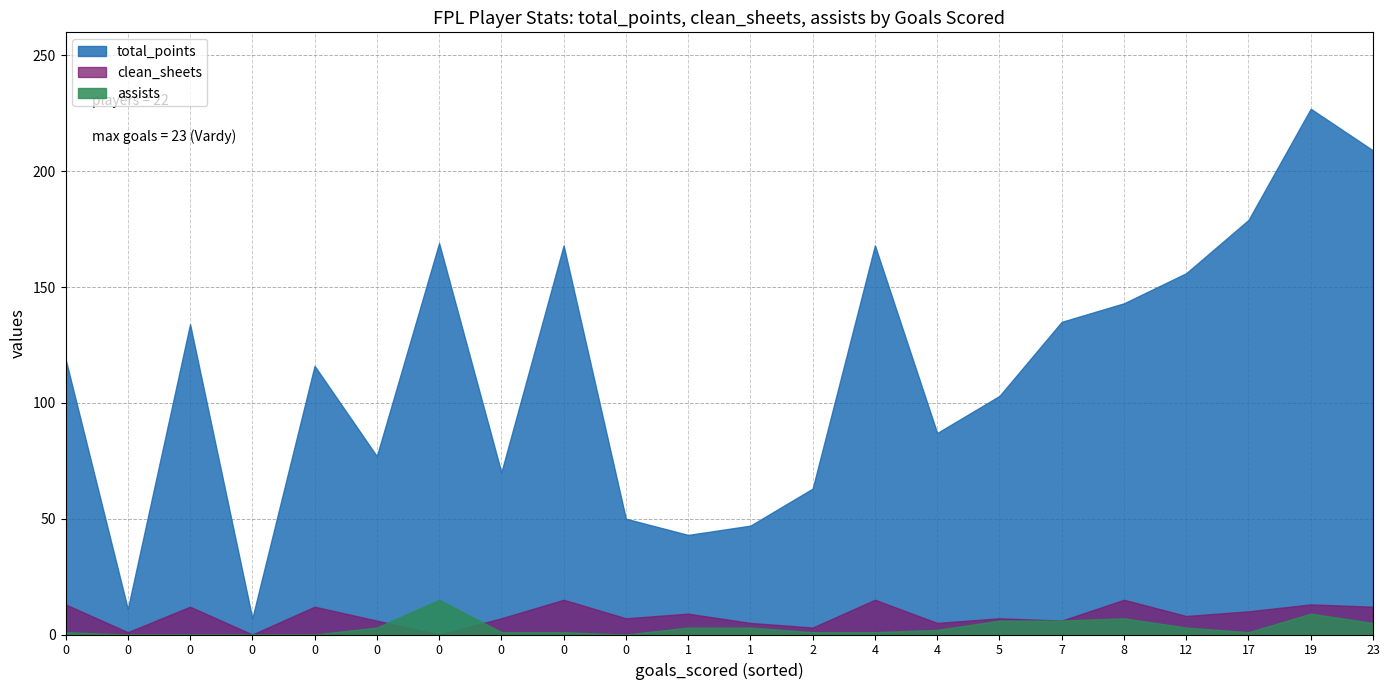

True or false: assists has more than 1 interior local peaks.

True